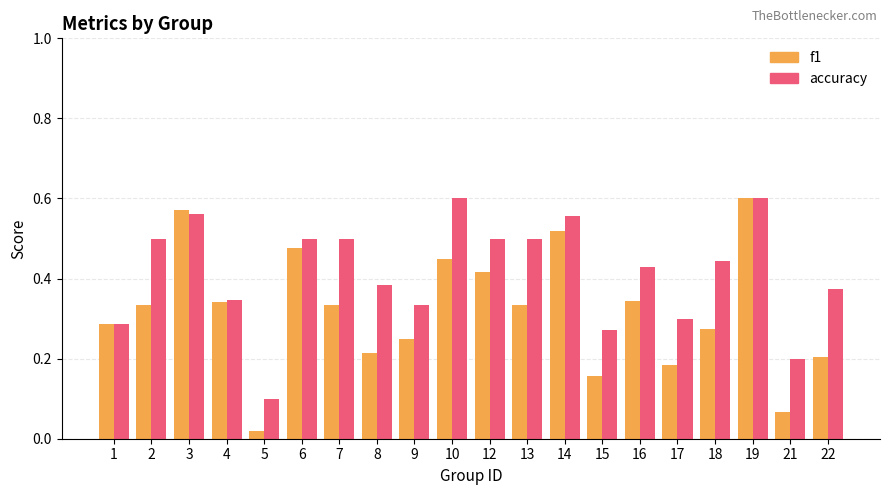

At which category does the chart reach its minimum across all series?

5